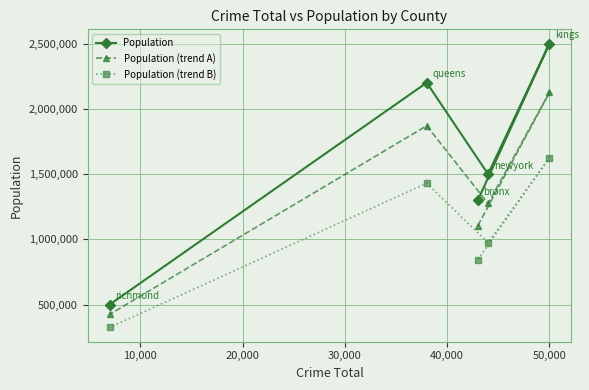

At how many categories does at least one series exceed 1862500?

2